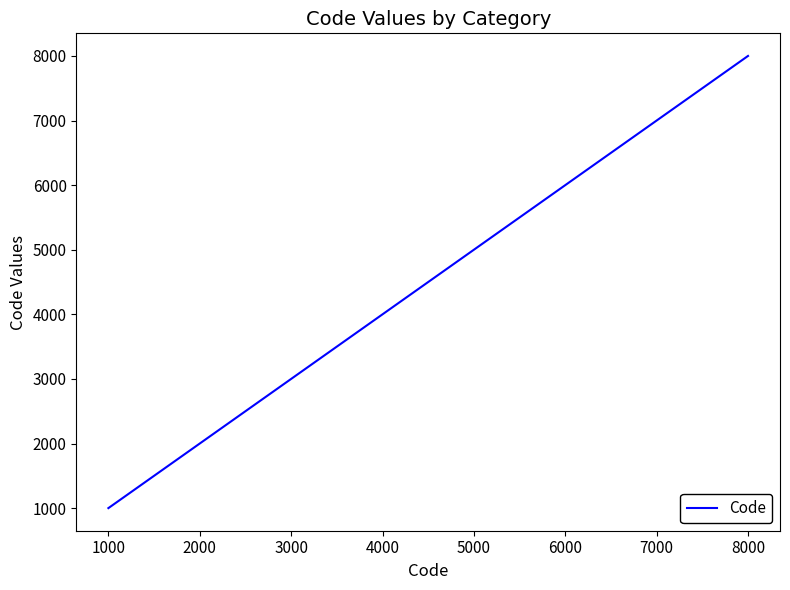

List the labels in order of value, largest first.

8000, 7000, 6000, 5000, 4000, 3000, 2000, 1000